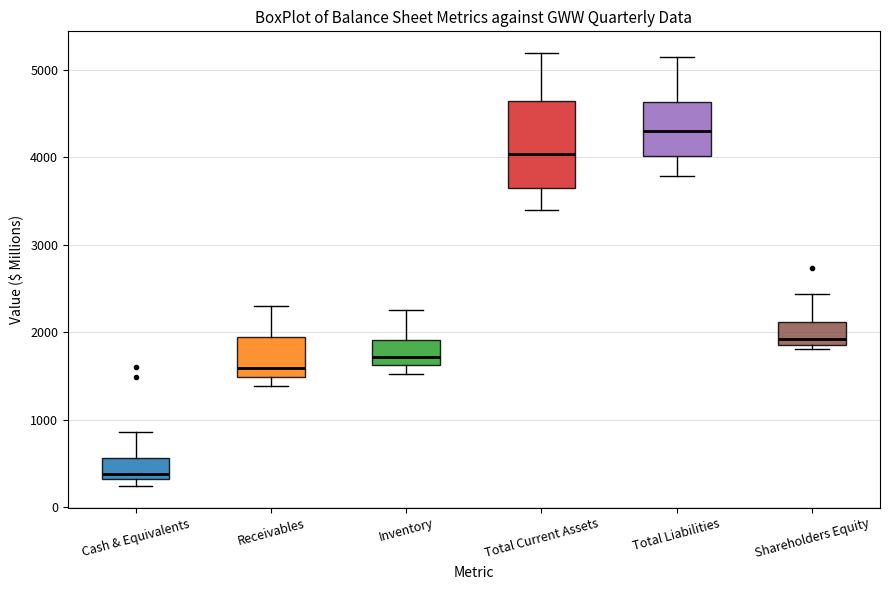

Which box is the tallest, from its lower edge to its upper edge?

Total Current Assets